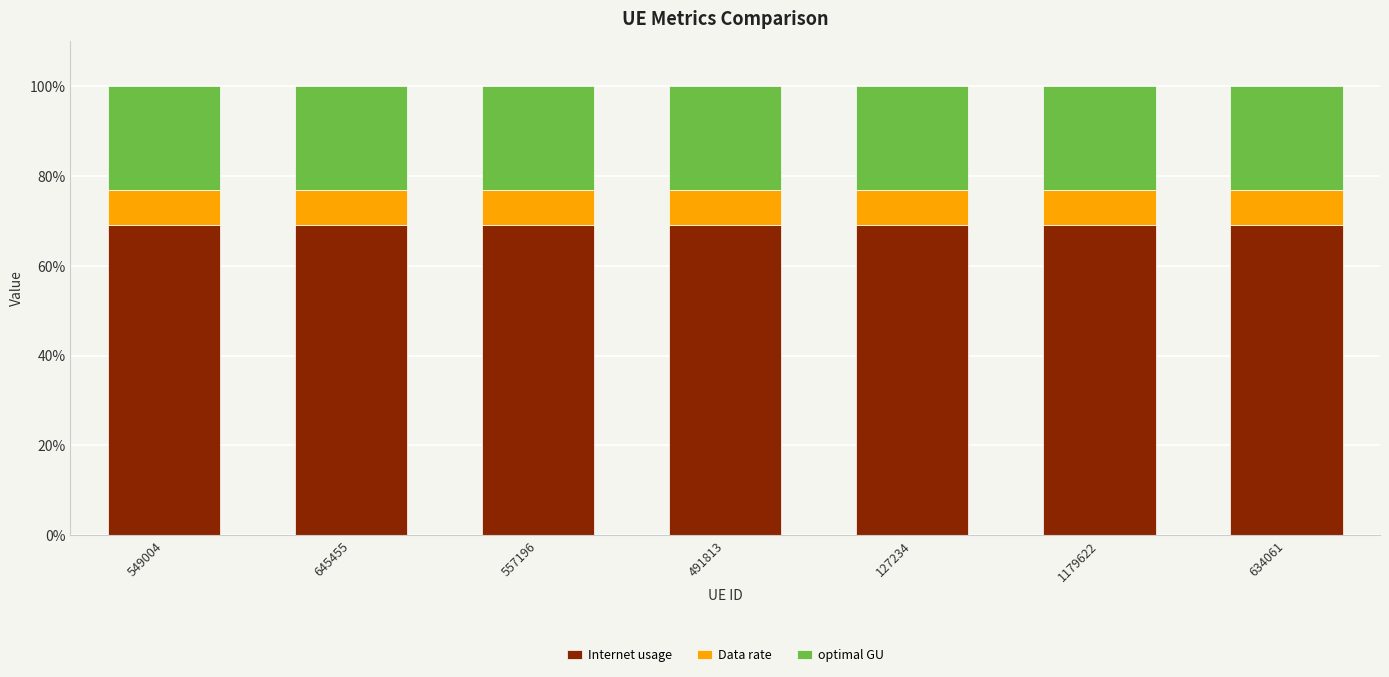

What is the average value of the Internet usage series?

69.0